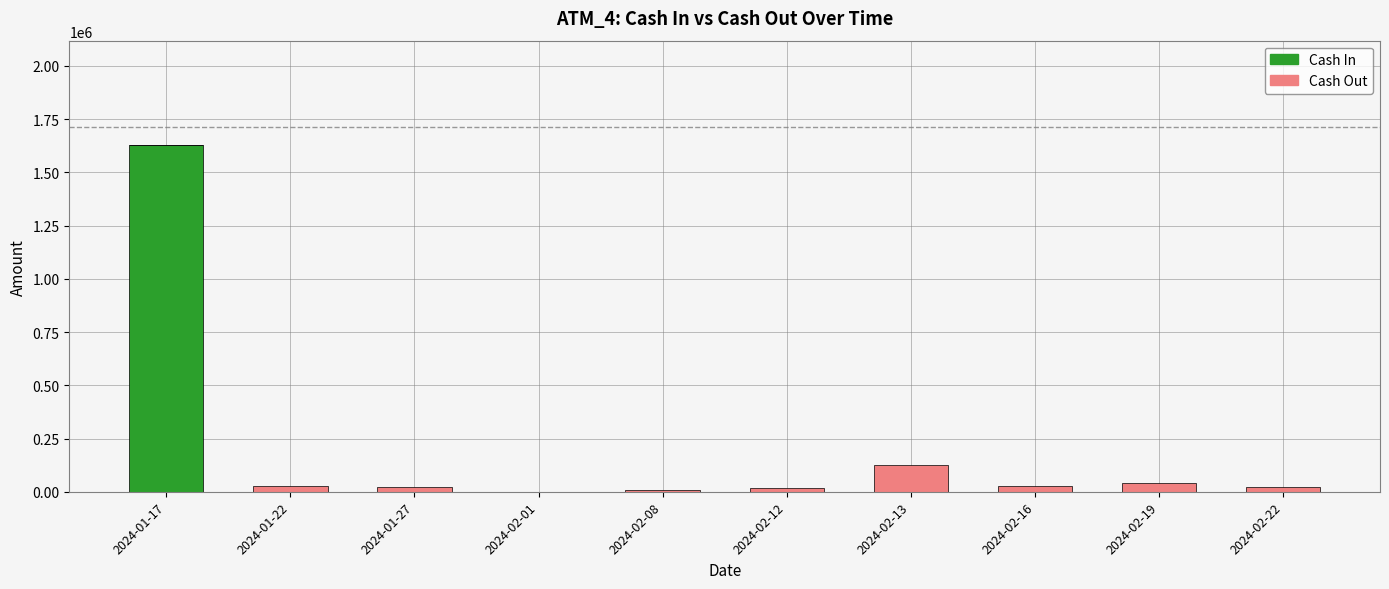

At which category is the sum across all series the highest?

2024-01-17